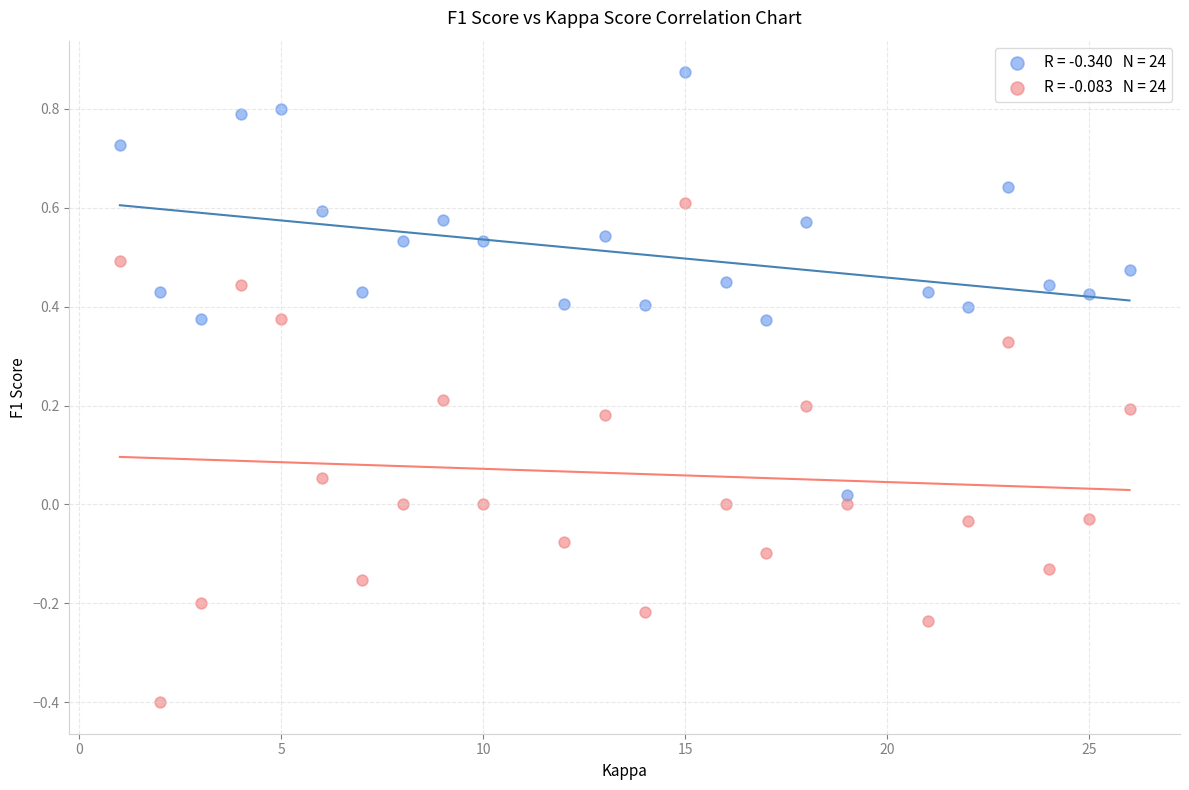

Across all data points, what is the range of X values (max minus min)?

25.0